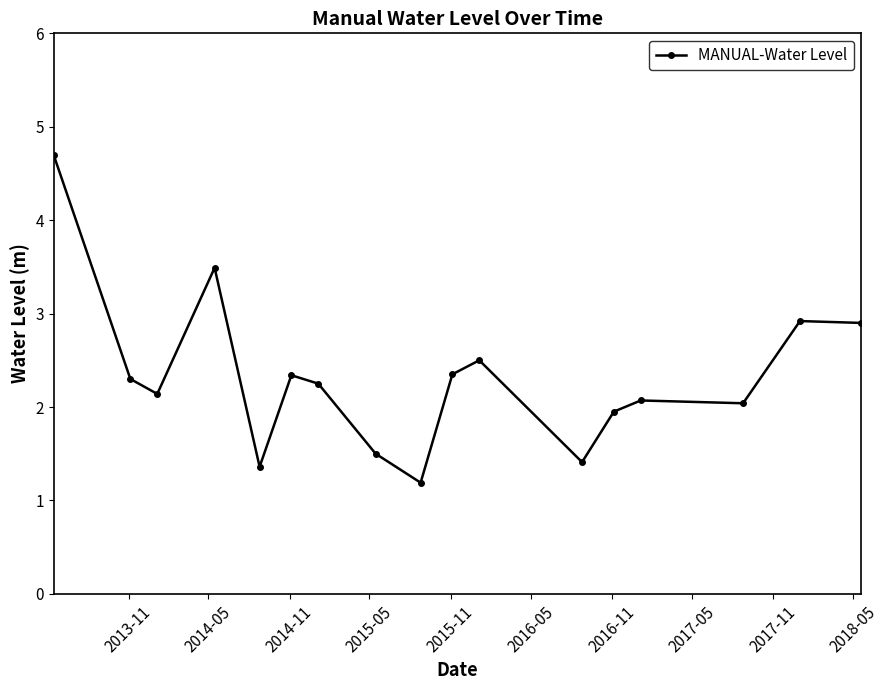

What is the value of the 1st point from the left?

4.7